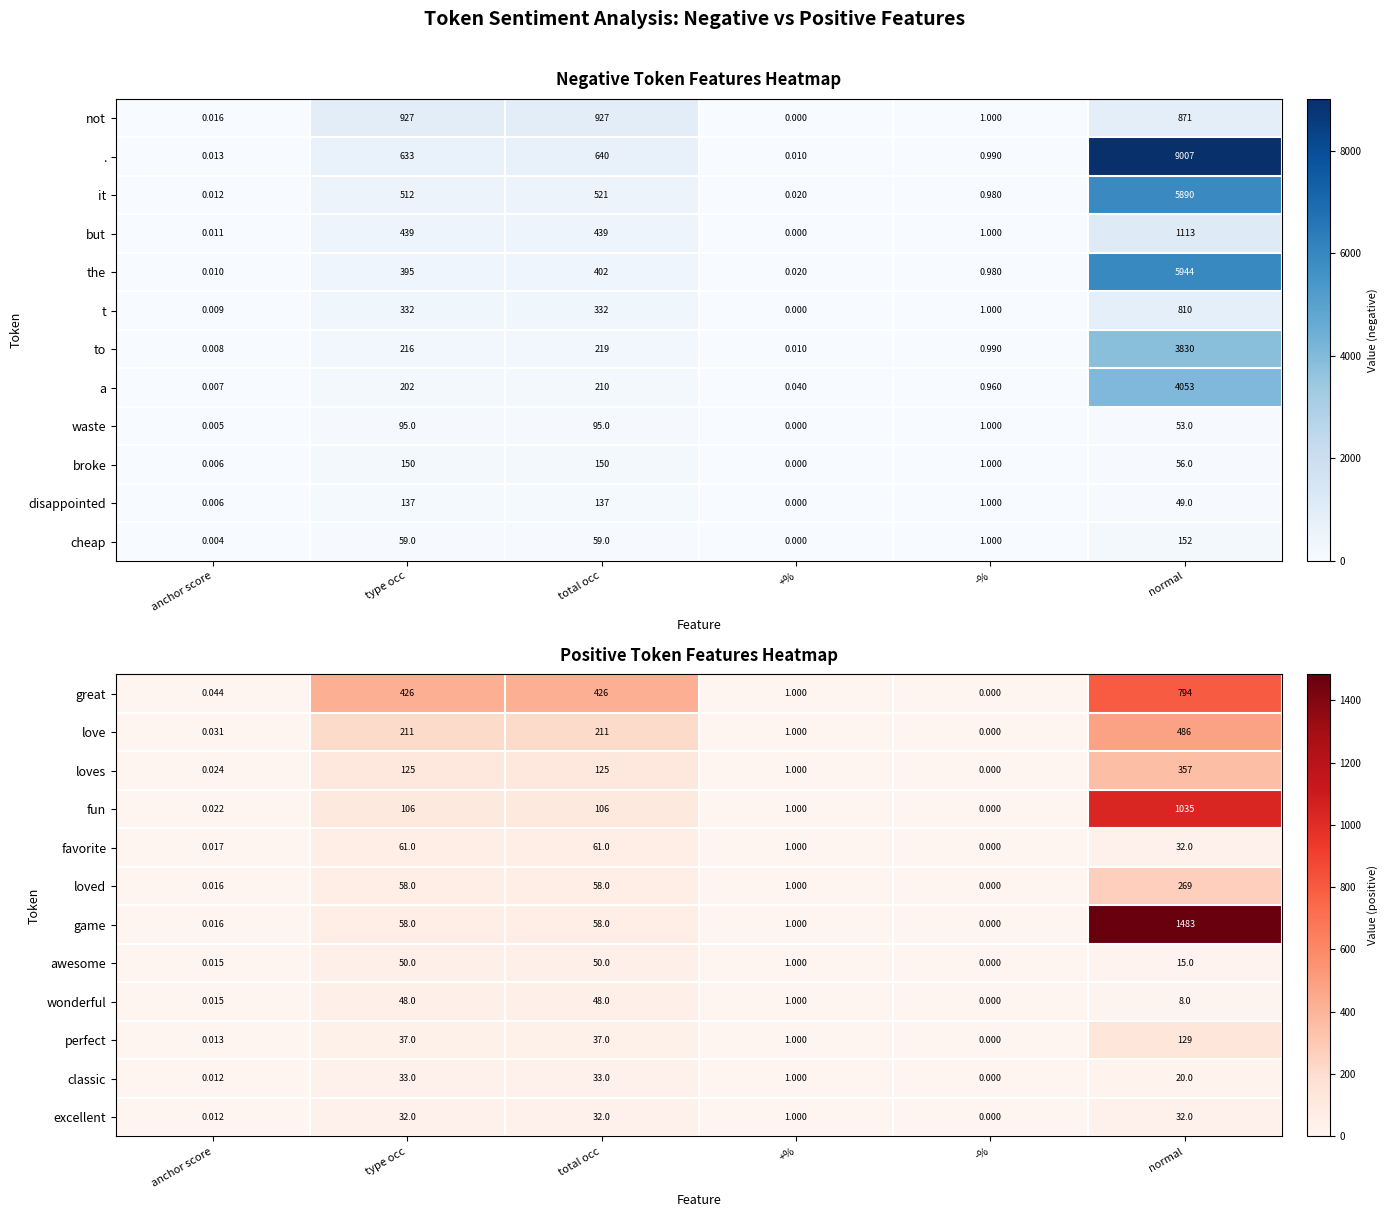

Is the value of classic at total occ greater than the value of perfect at anchor score?

Yes